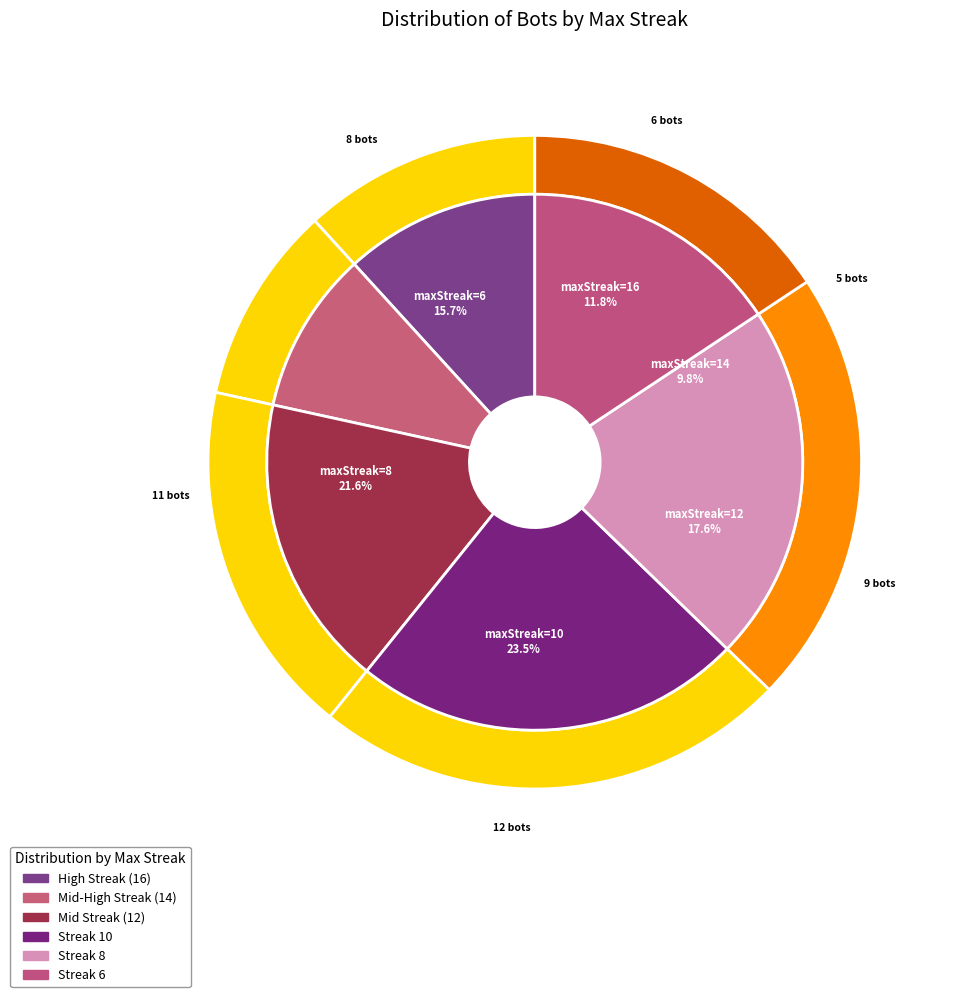

What percentage is NOT represented by 10?

76.5%